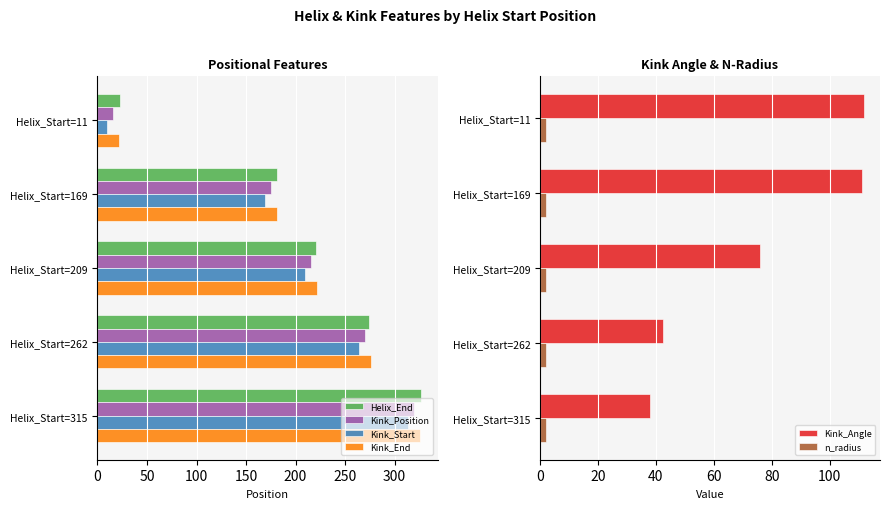

Reading left to right, extract all data points from this chart.

Helix_End: 23.0	181.0	221.0	274.0	327.0
Kink_Position: 16.0	175.0	216.0	270.0	320.0
Kink_Start: 10.0	169.0	210.0	264.0	314.0
Kink_End: 22.0	181.0	222.0	276.0	326.0
Kink_Angle: 111.8	111.0	76.0	42.5	38.1
n_radius: 2.2	2.1	2.0	1.9	2.1